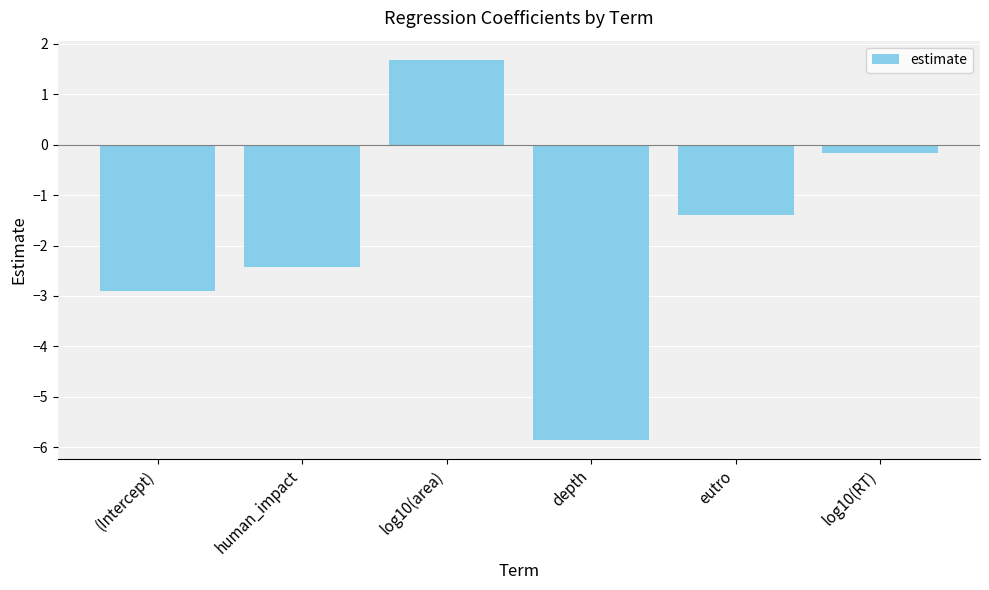

What is the label of the 3rd bar from the right?

depth